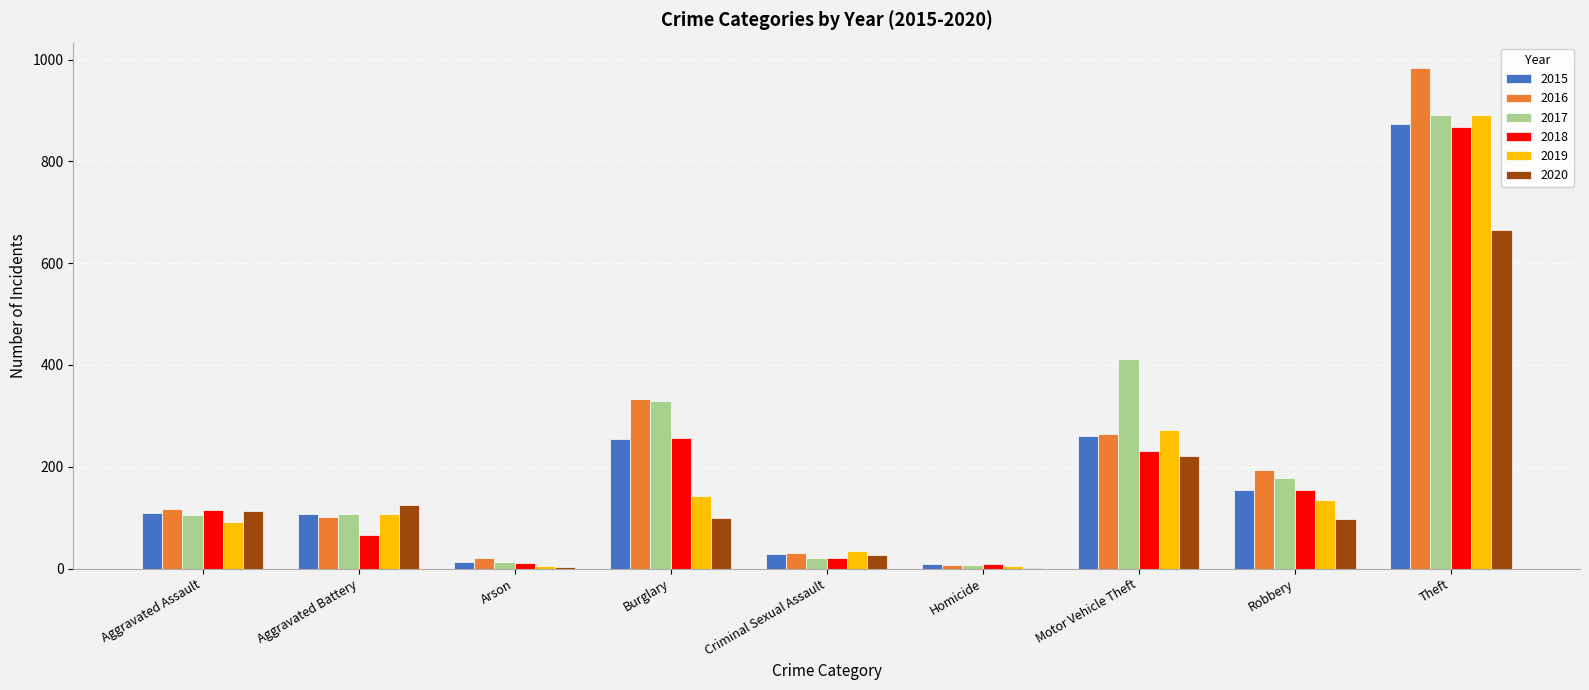

The value of 2018 at Motor Vehicle Theft is 231. True or false?

True